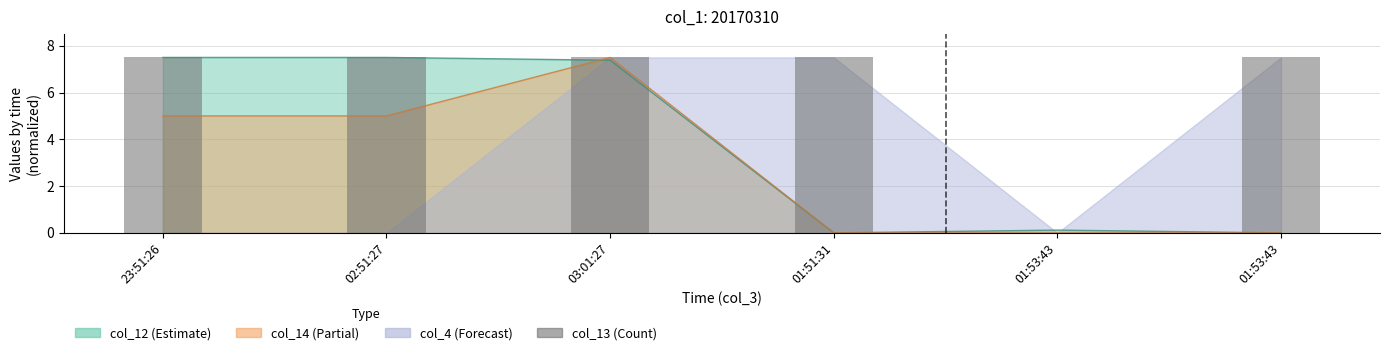

Which category has the highest value in the col_13 series?

23:51:26